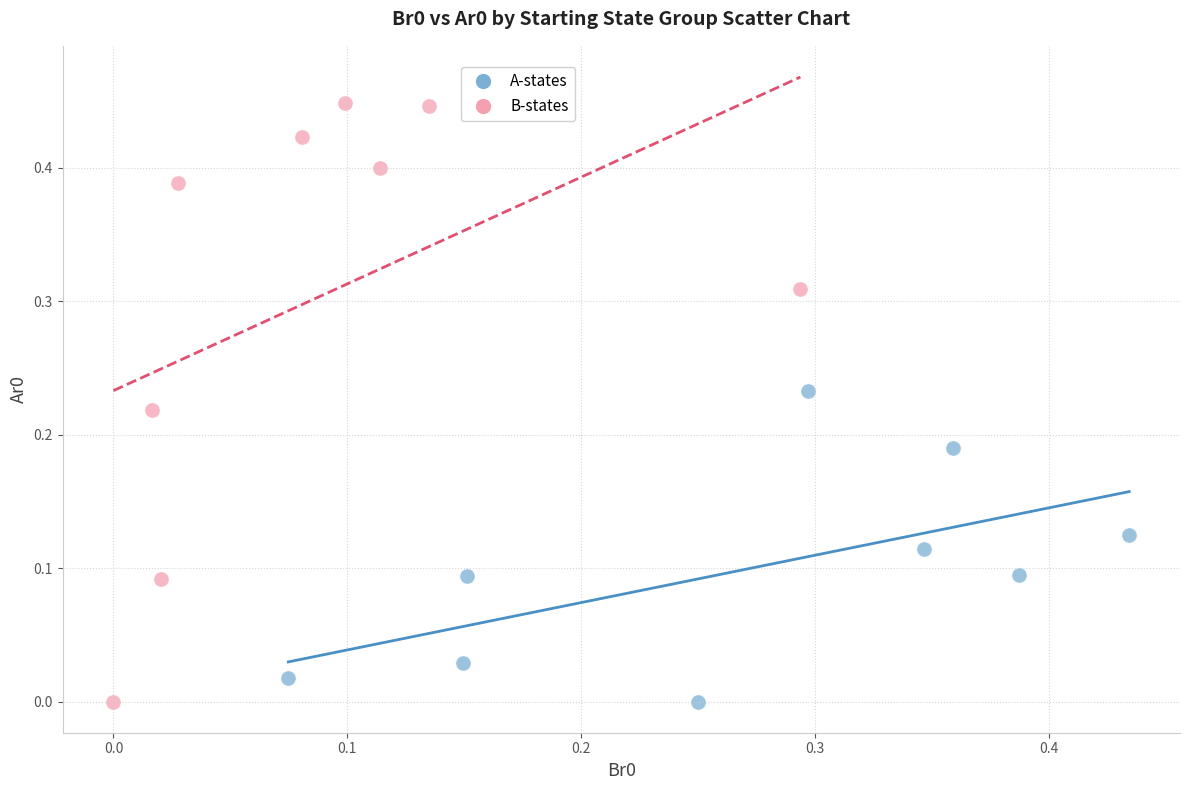

Which series has the widest spread of Y values?

B-states